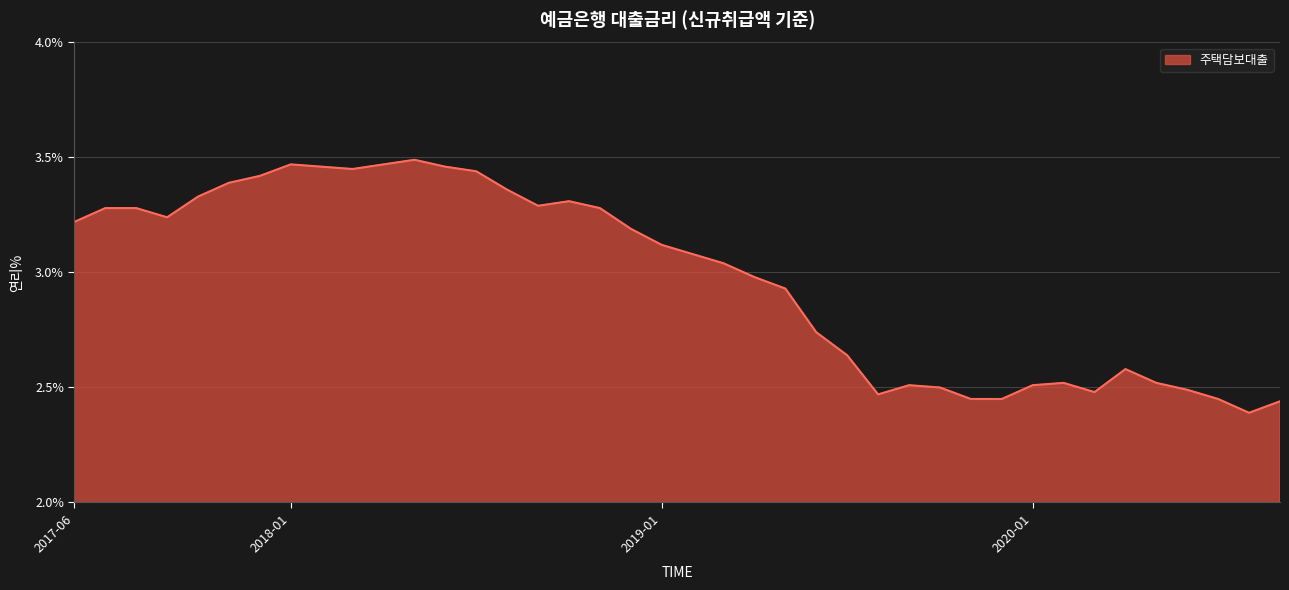

How many lines are shown in the chart?

1